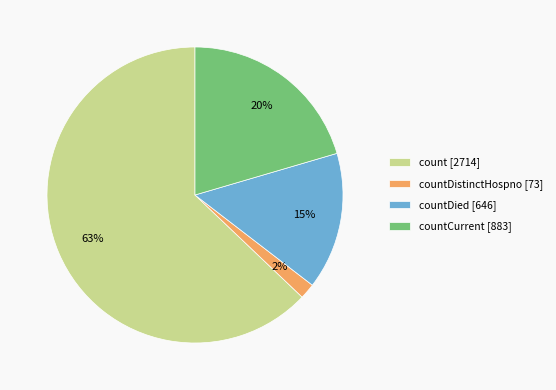

Which has a higher value, count [2714] or countCurrent [883]?

count [2714]